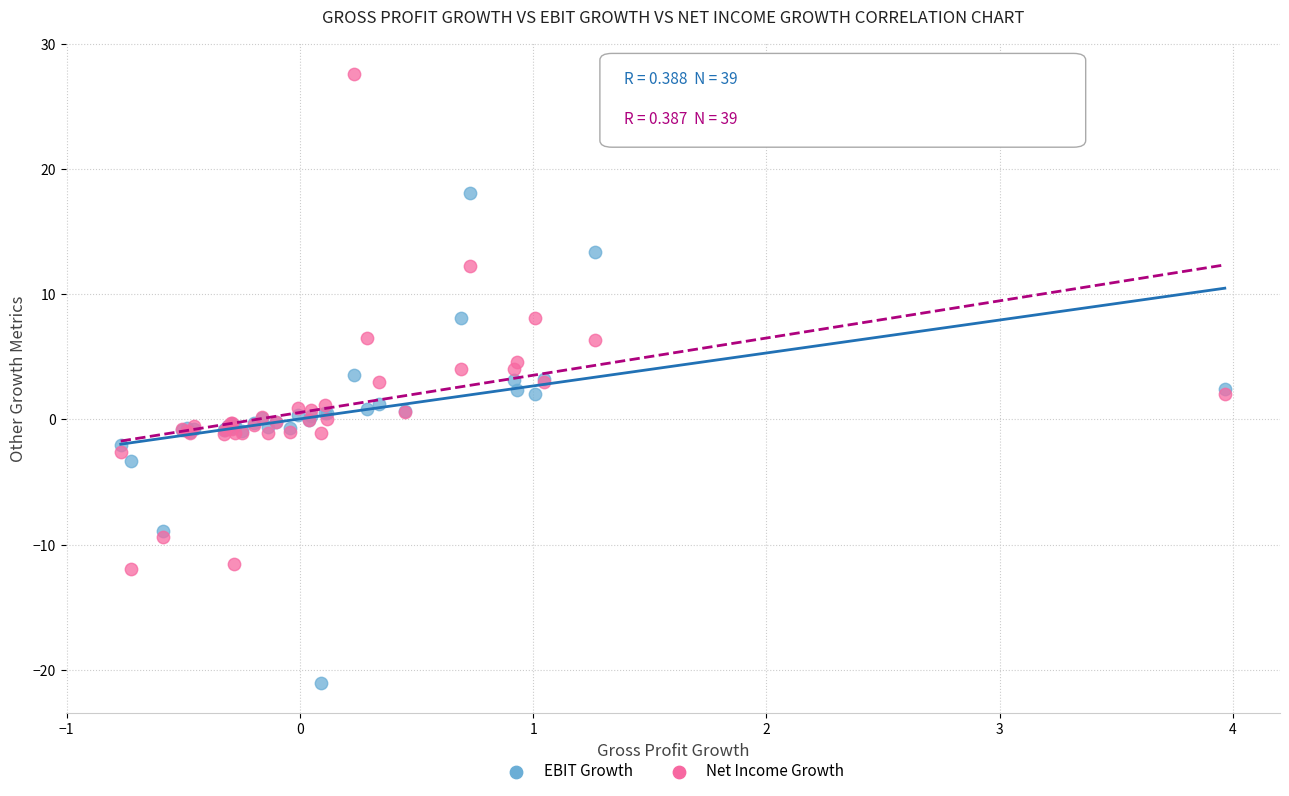

What are all the series names shown in the legend?

EBIT Growth, Net Income Growth